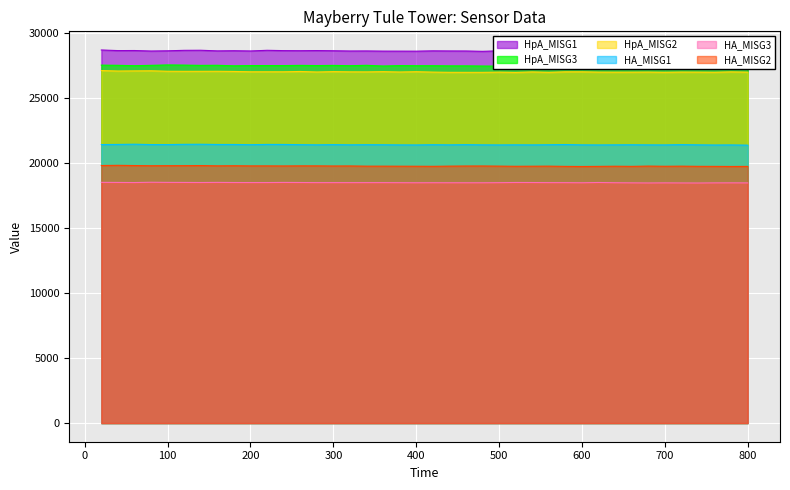

True or false: HpA_MISG3 and HpA_MISG1 intersect in this chart.

False